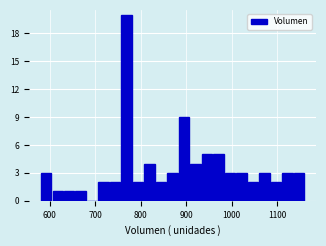

Around what value on the x-axis is the tallest bar? Give the approximate position of its centre, as read against the axis.

770